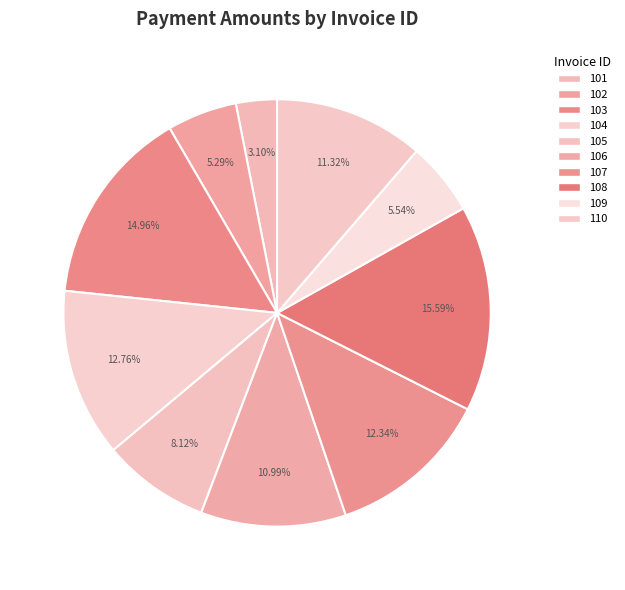

Rank the categories by value from highest to lowest.

108, 103, 104, 107, 110, 106, 105, 109, 102, 101